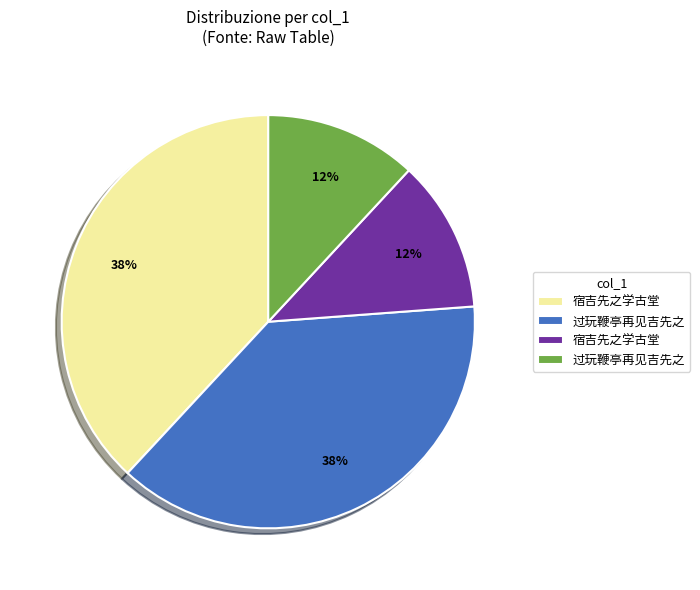

To the nearest percent, what is the average slice percentage?

25%